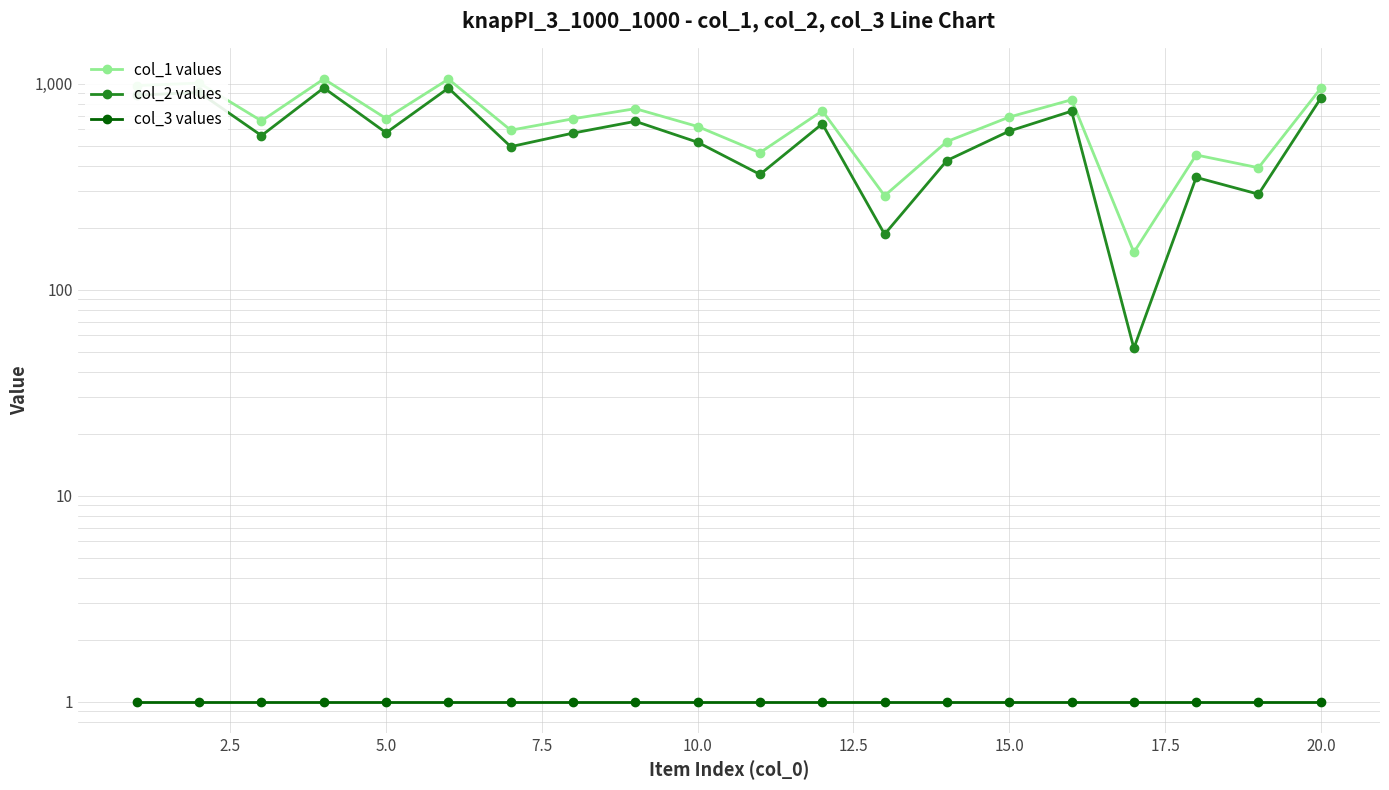

What is the value of the col_1 values point at the 20th from the left?

951